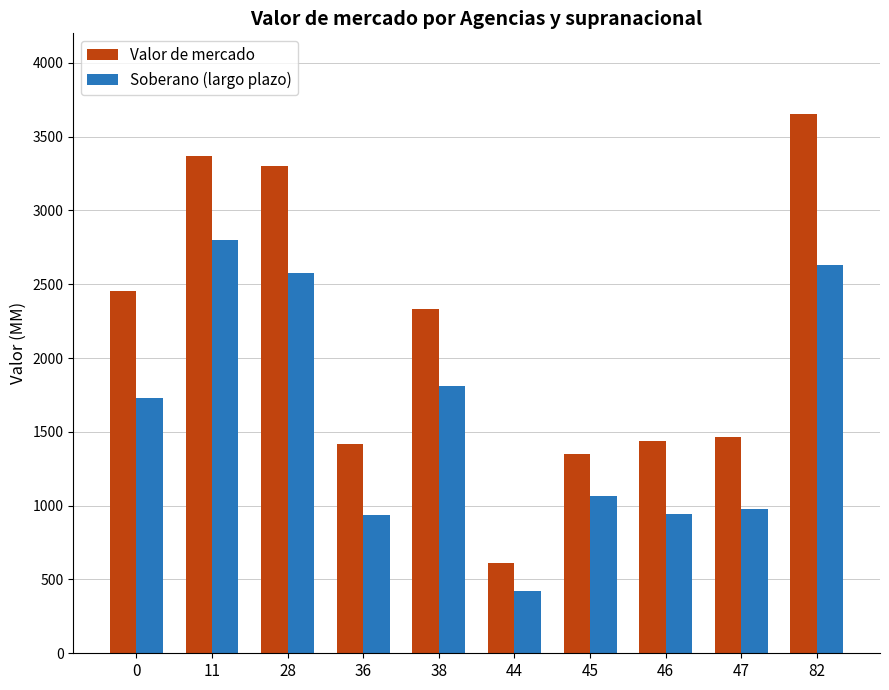

What is the difference between the maximum and minimum values in the Valor de mercado series?

3043